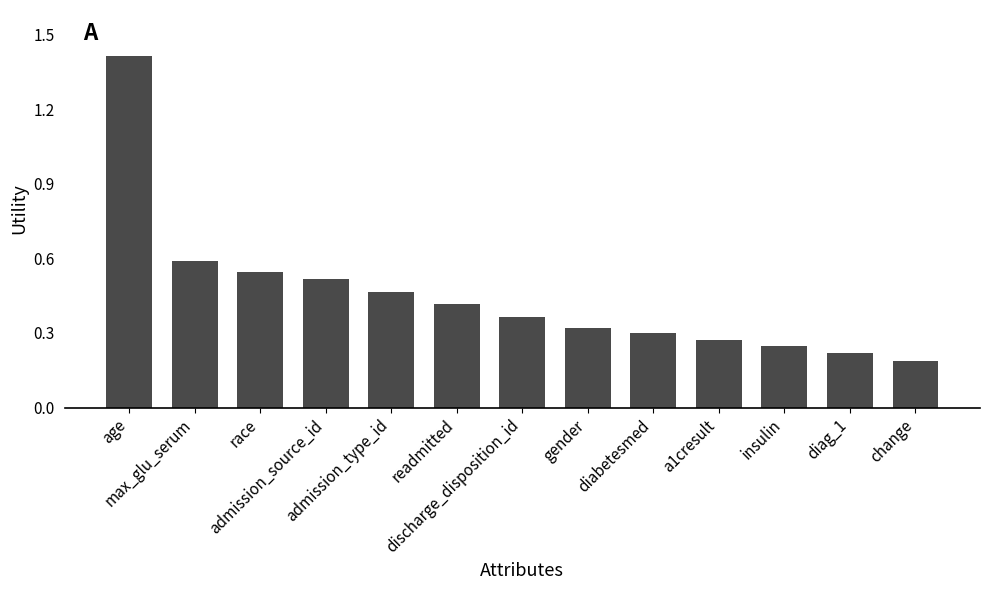

What is the difference between the maximum and minimum values?

1.2